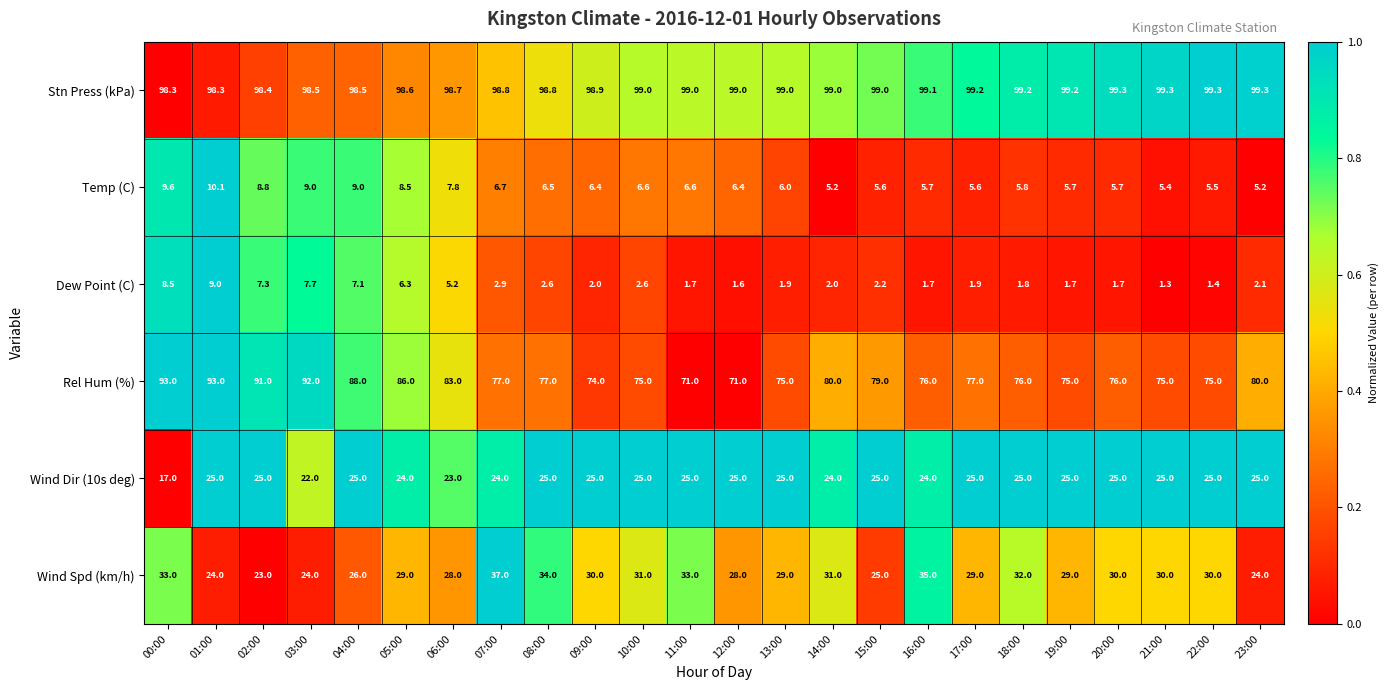

Which series has the widest spread of values?

Rel Hum (%)